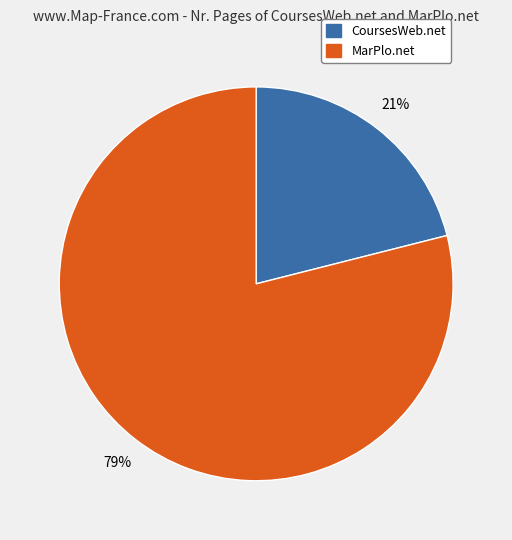

To the nearest percent, what percentage of the pie is MarPlo.net?

79%